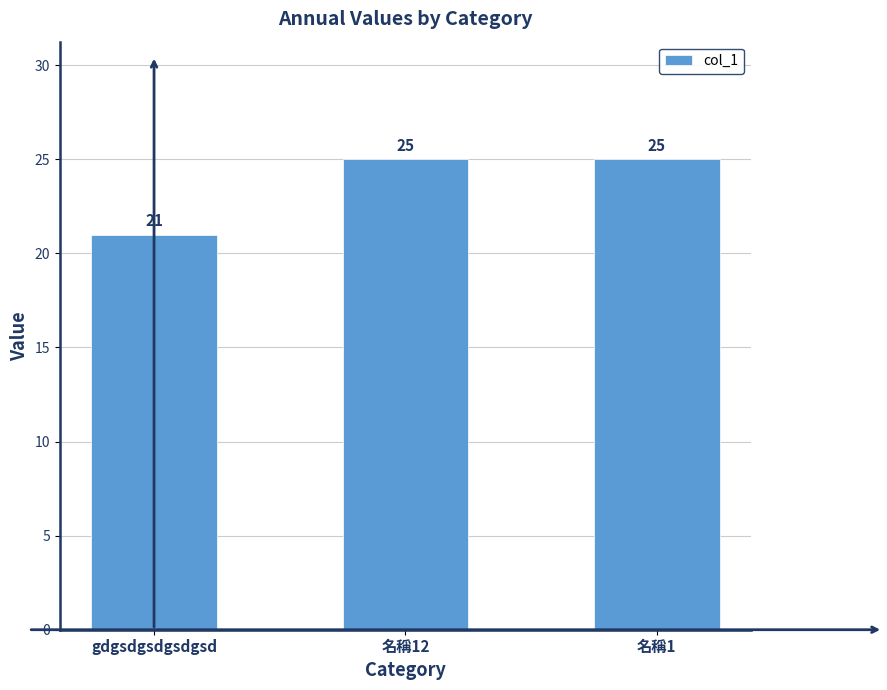

Which label corresponds to the smallest value in the chart?

gdgsdgsdgsdgsd